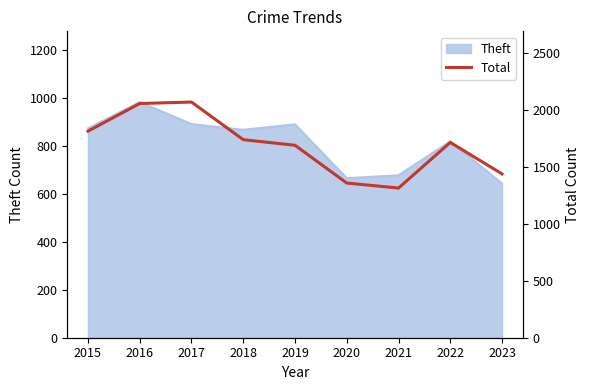

What is the maximum value shown in the chart?

2066